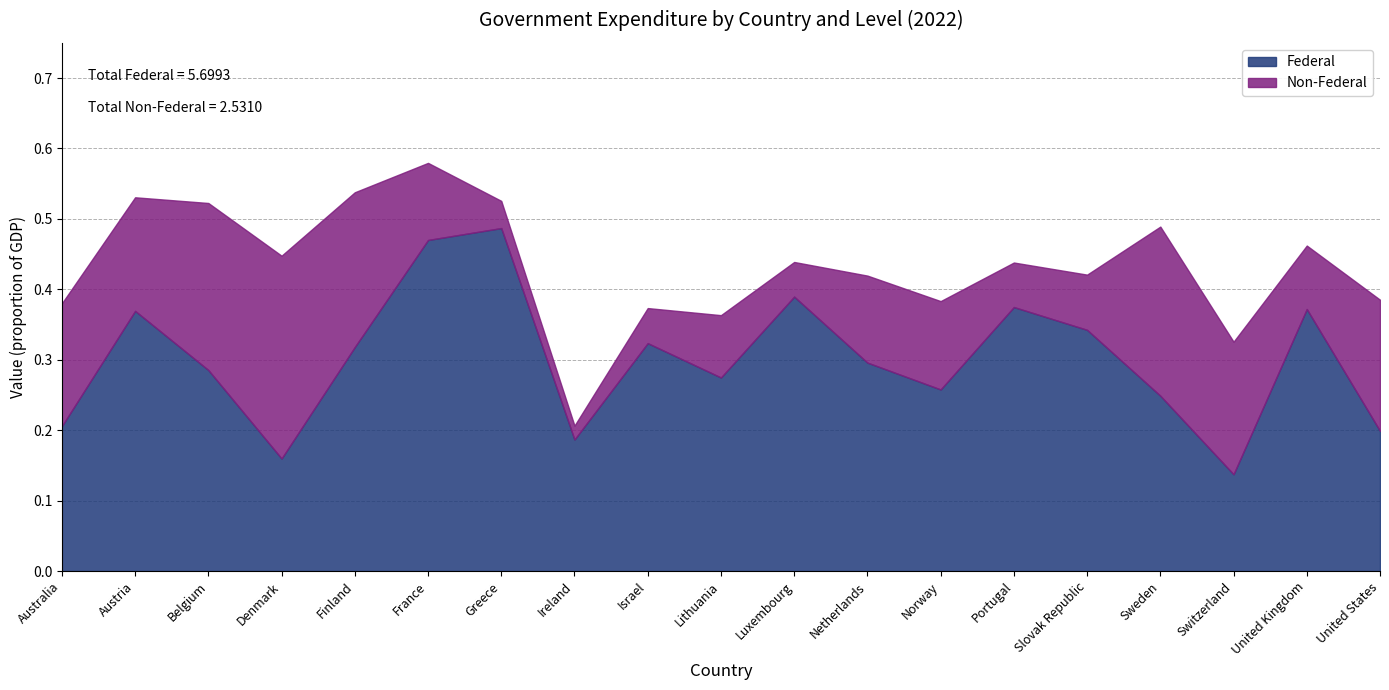

True or false: Federal has more than 0 interior local peaks.

True